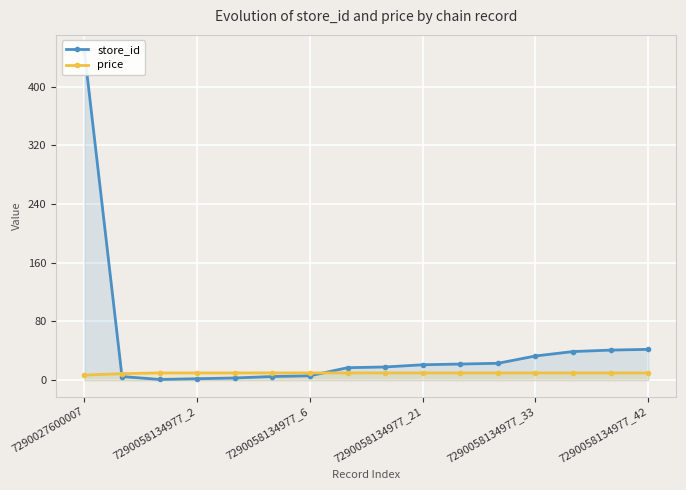

What is the highest value of the price series?

9.9